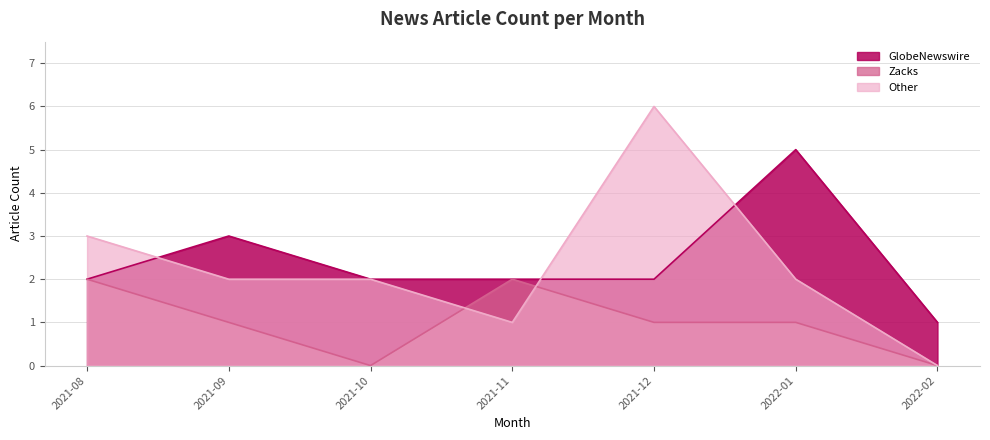

Count the number of categories in the chart.

7